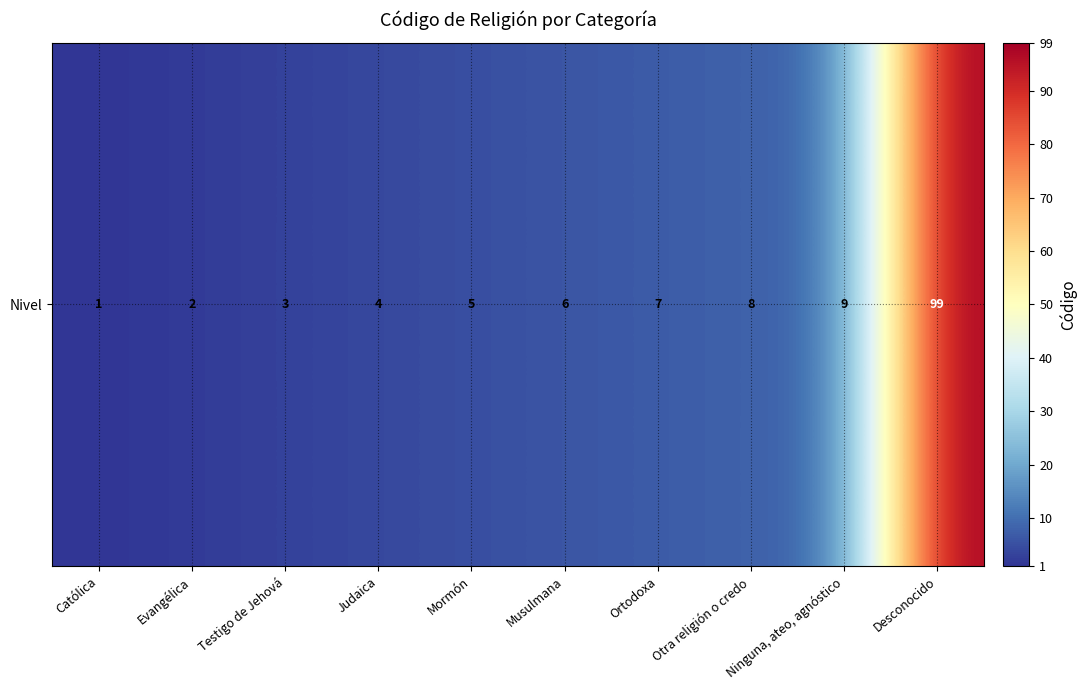

Reading right to left, extract all data points from this chart.

Desconocido=99	Ninguna, ateo, agnóstico=9	Otra religión o credo=8	Ortodoxa=7	Musulmana=6	Mormón=5	Judaica=4	Testigo de Jehová=3	Evangélica=2	Católica=1